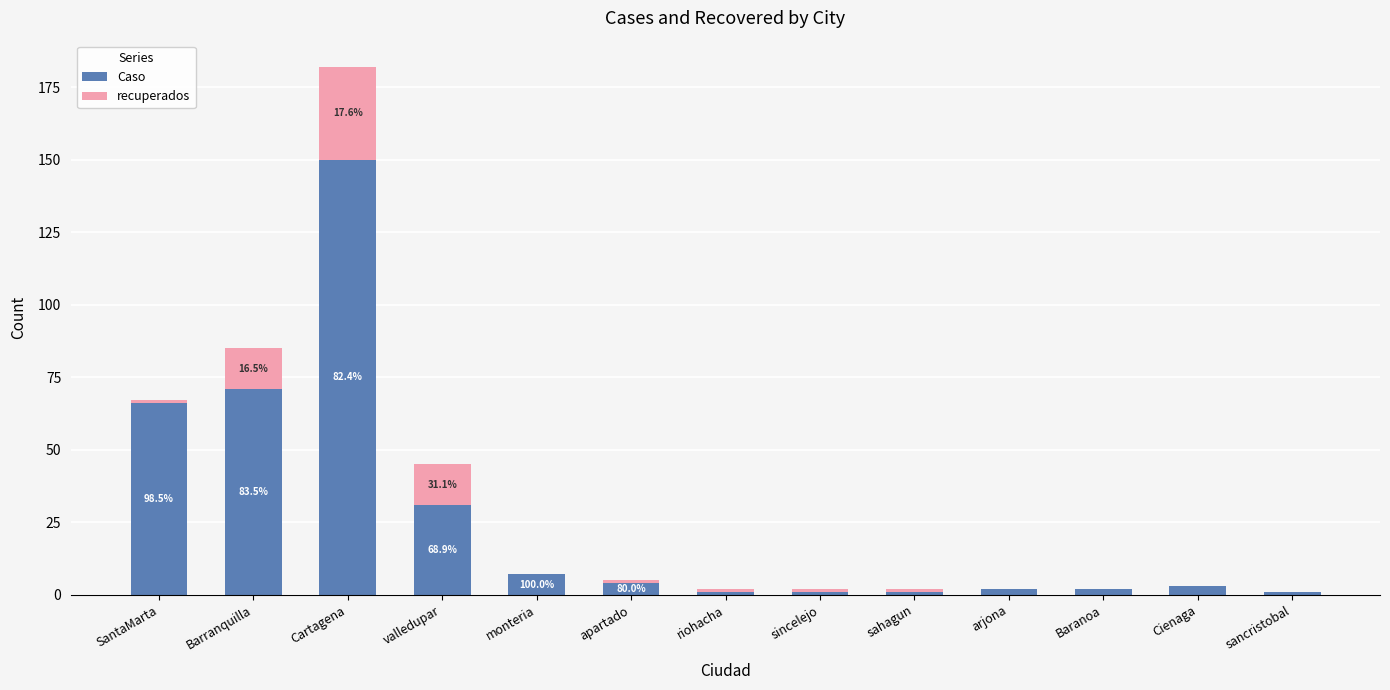

Is it true that Caso equals 112 at SantaMarta?

False